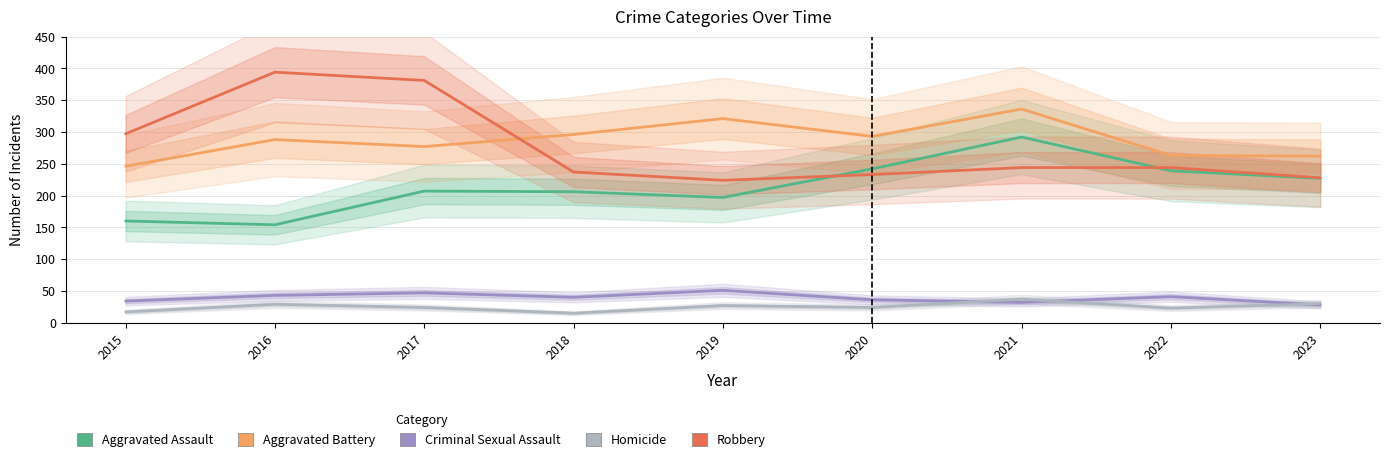

Where does the Aggravated Battery series first go above 288?

2018